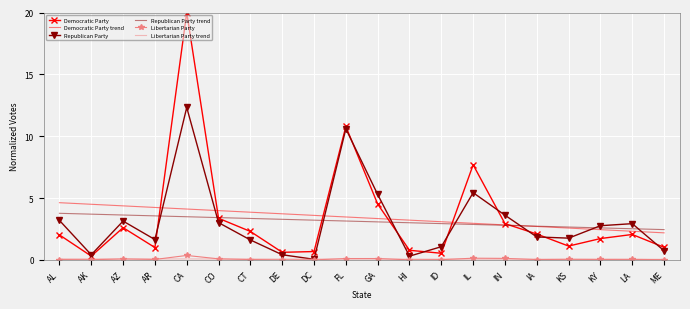

What is the highest value of the Democratic Party series?

20.0